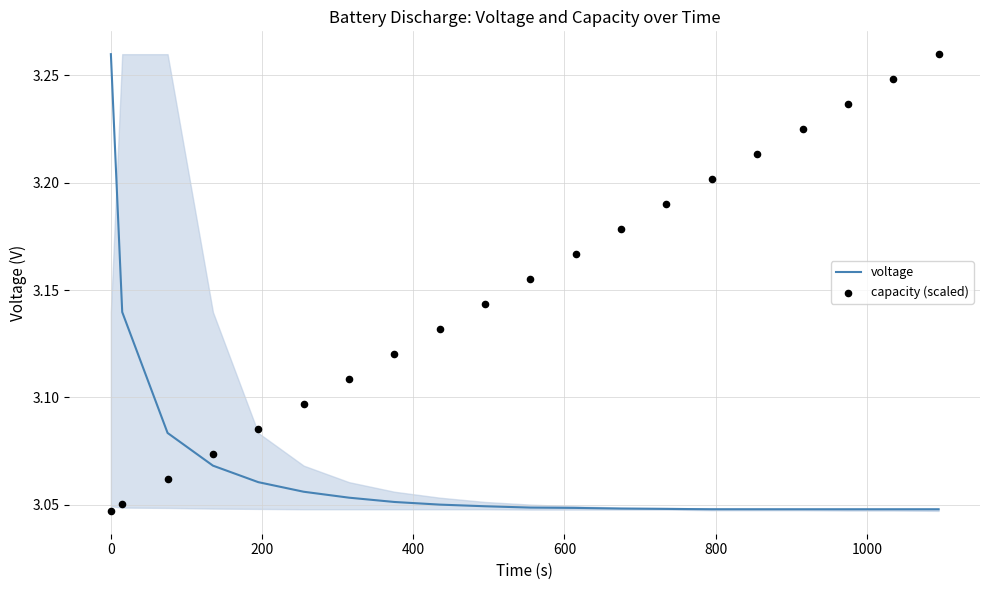

What are all the series names shown in the legend?

voltage, capacity (scaled)